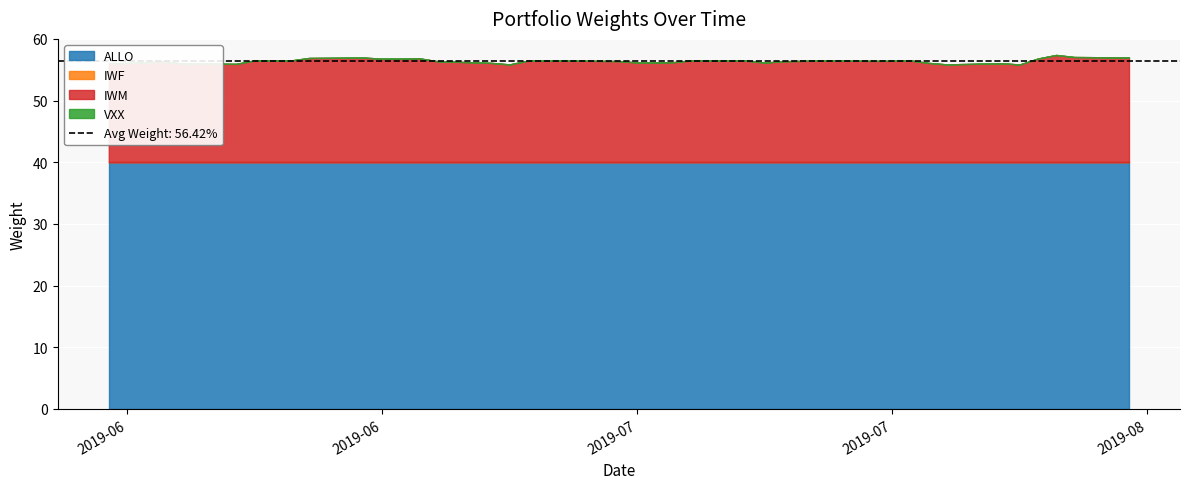

What are all the series names shown in the legend?

ALLO, IWF, IWM, VXX